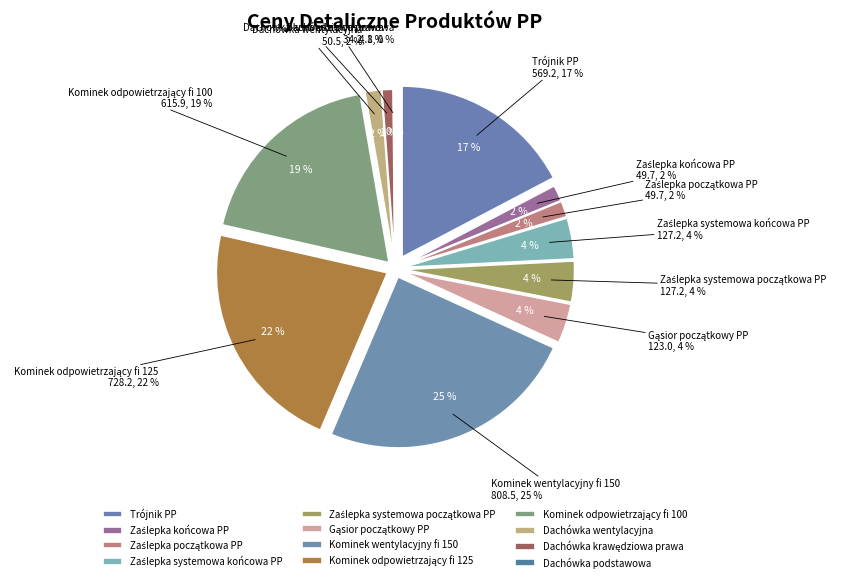

What is the smallest slice in the pie chart?

Dachówka podstawowa